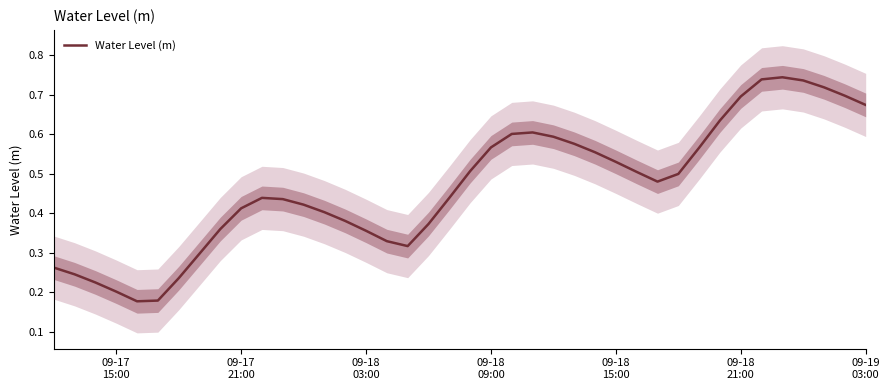

How many series are shown in this chart?

1